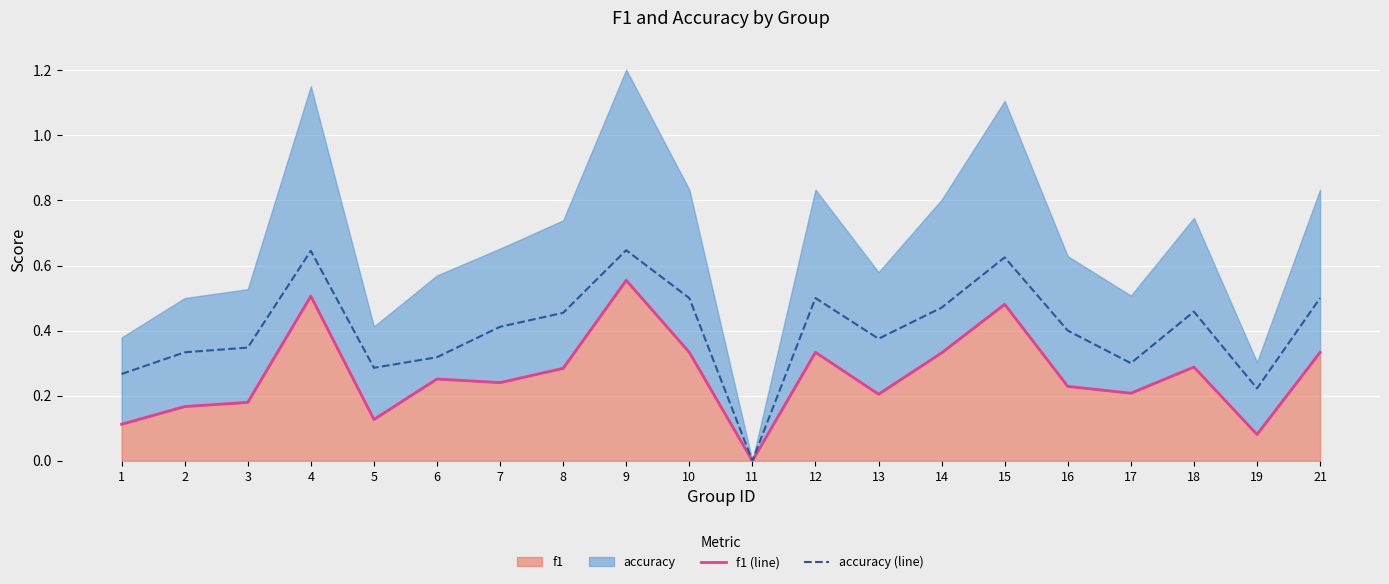

True or false: f1 (line) and accuracy (line) cross at least once.

False